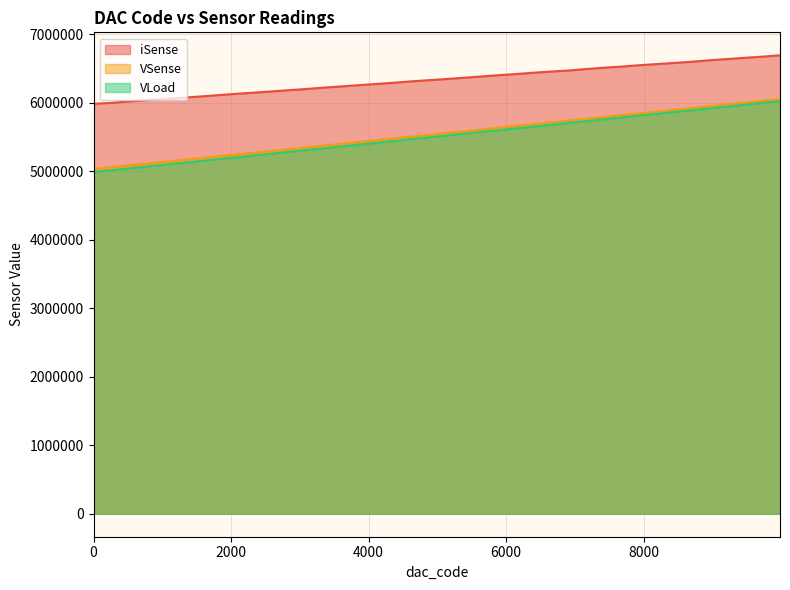

At 8448, list the series in order from largest to smallest.

iSense, VSense, VLoad